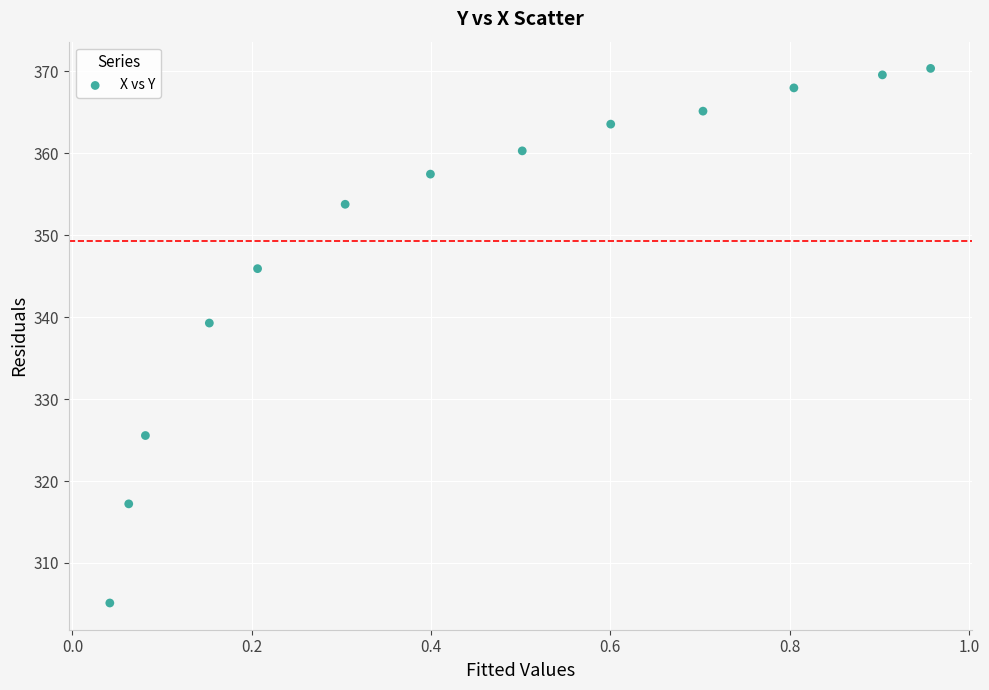

What is the range of X values (max minus min)?

0.9